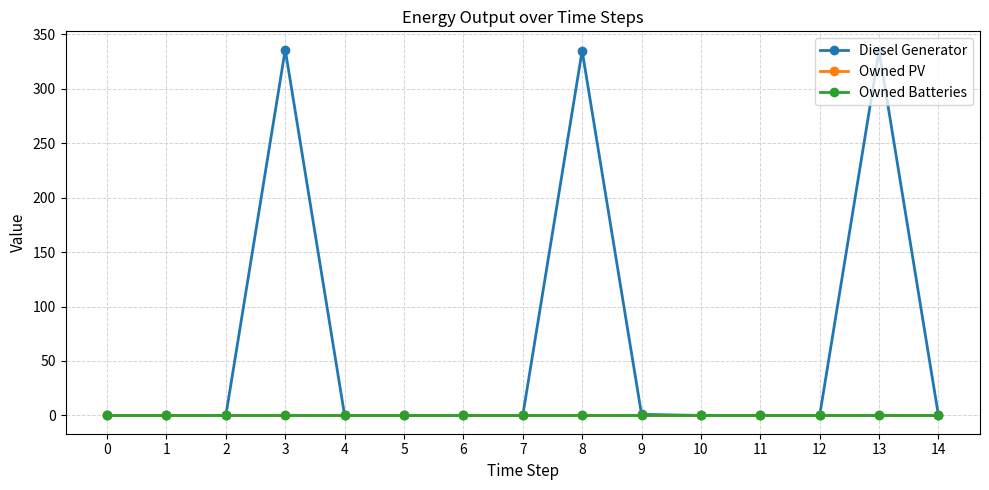

Which series has the largest range (max minus min)?

Diesel Generator